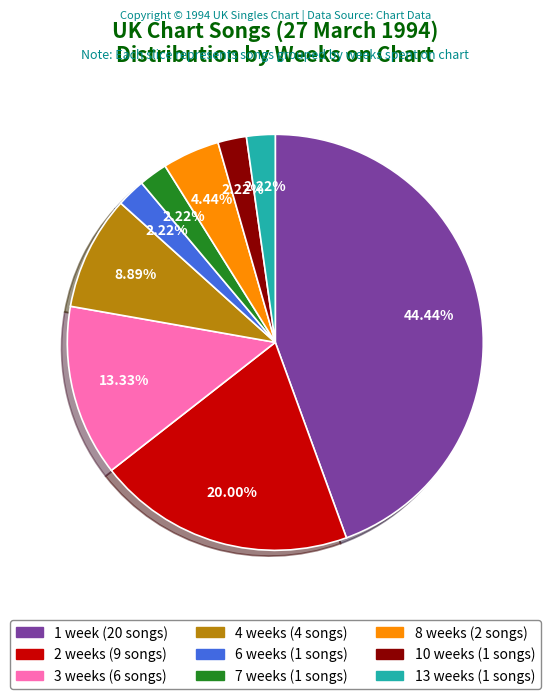

How many slices are in this pie chart?

9